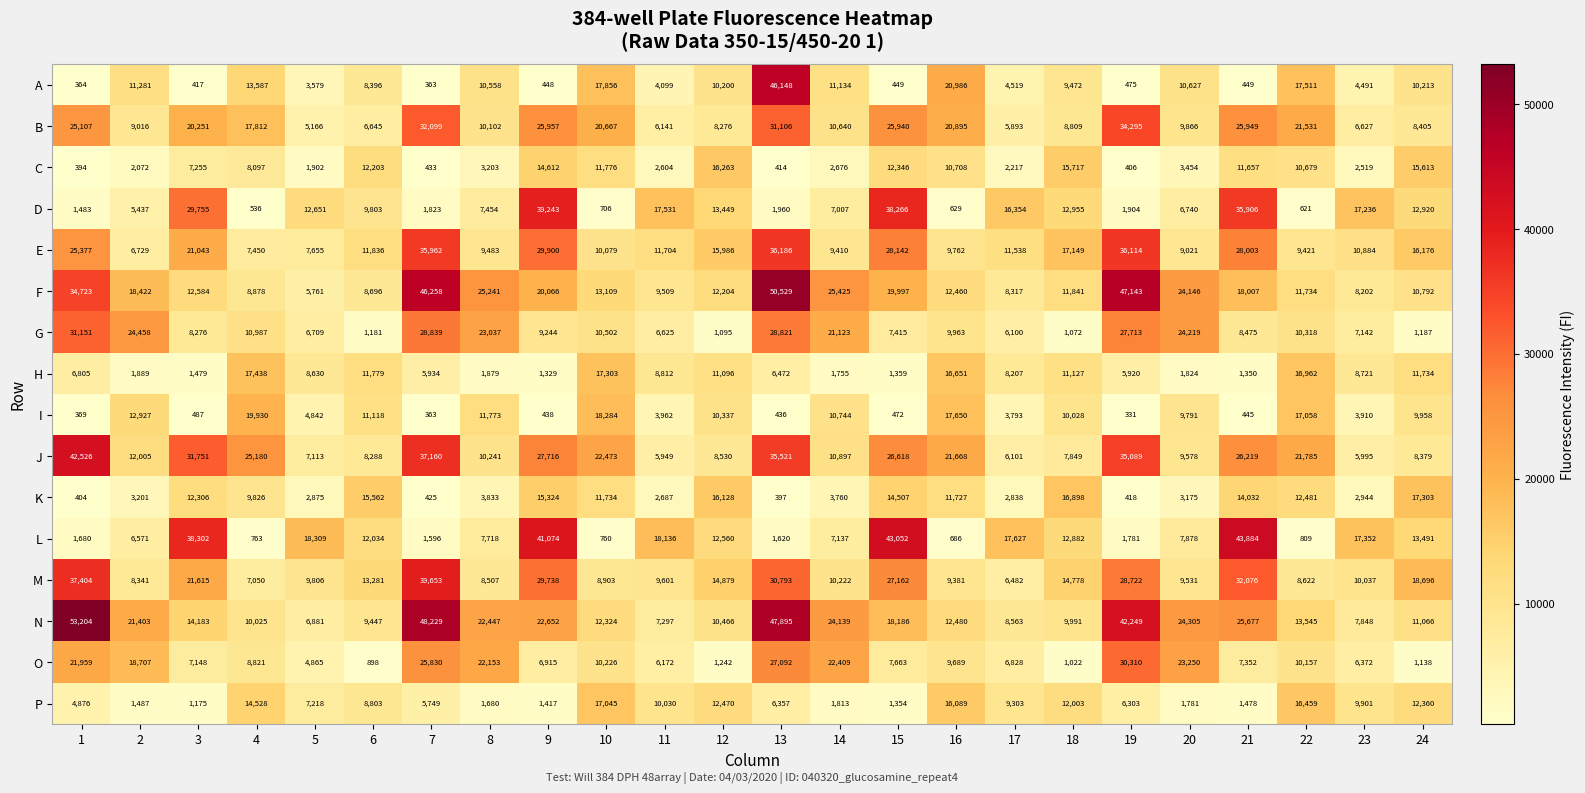

Is it true that M equals 44201 at 13?

False